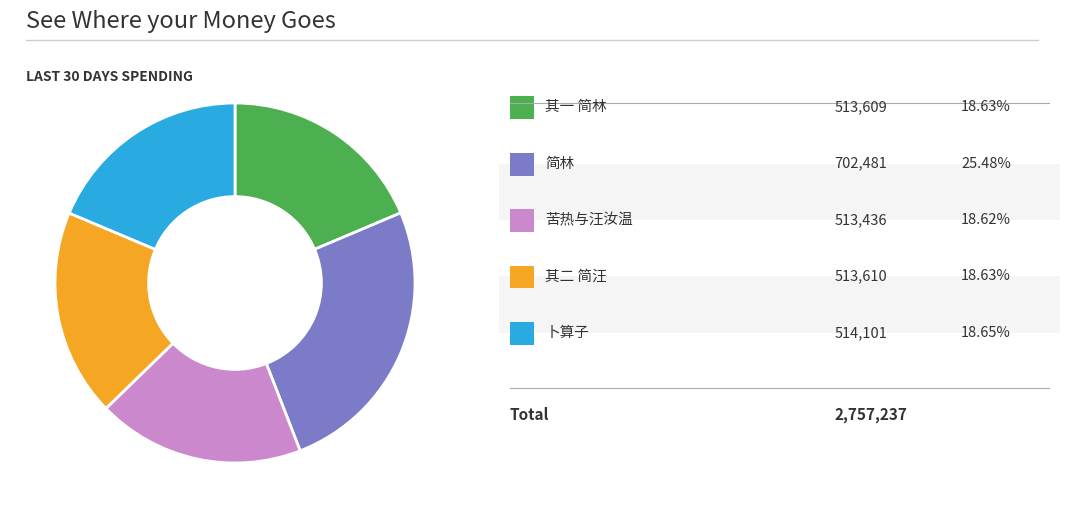

Is there any slice that represents more than half of the pie?

No